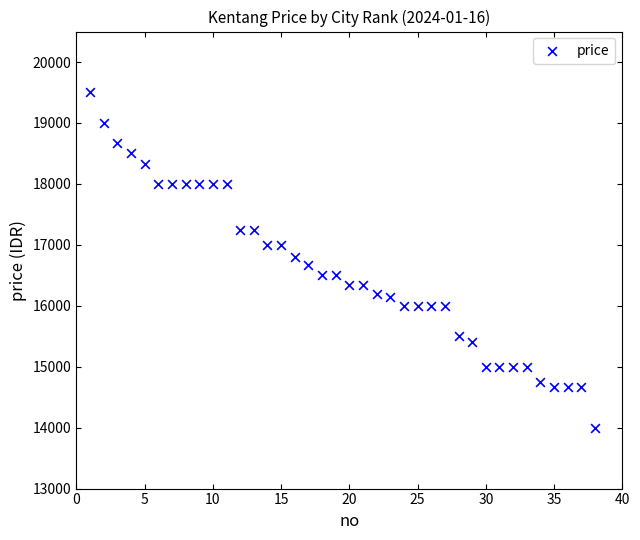

What is the range of Y values (max minus min)?

5500